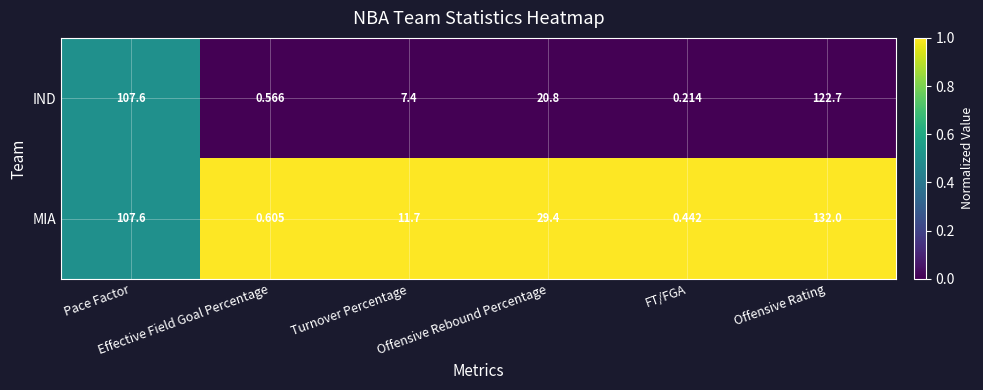

Which label corresponds to the largest value in the chart?

Offensive Rating